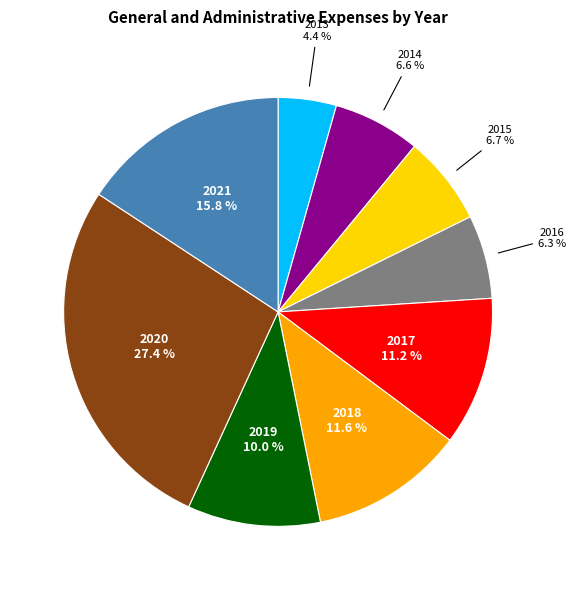

Is there any slice that represents more than half of the pie?

No